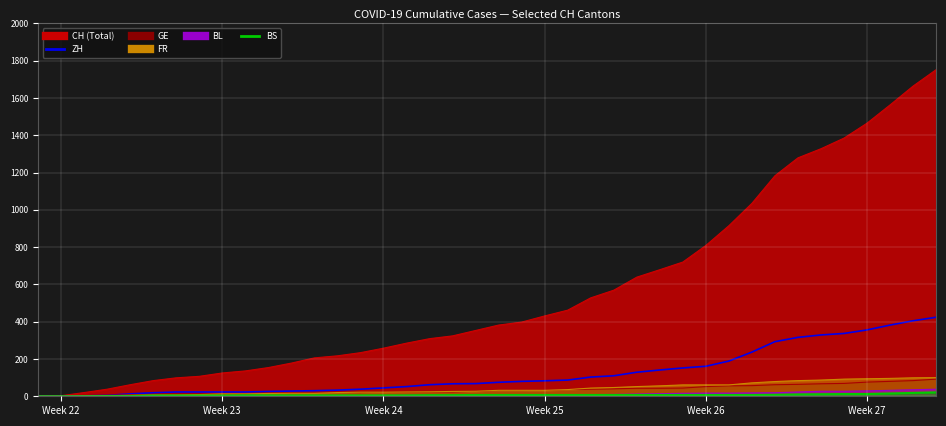

What value does the CH series have at 2020-06-13?

217